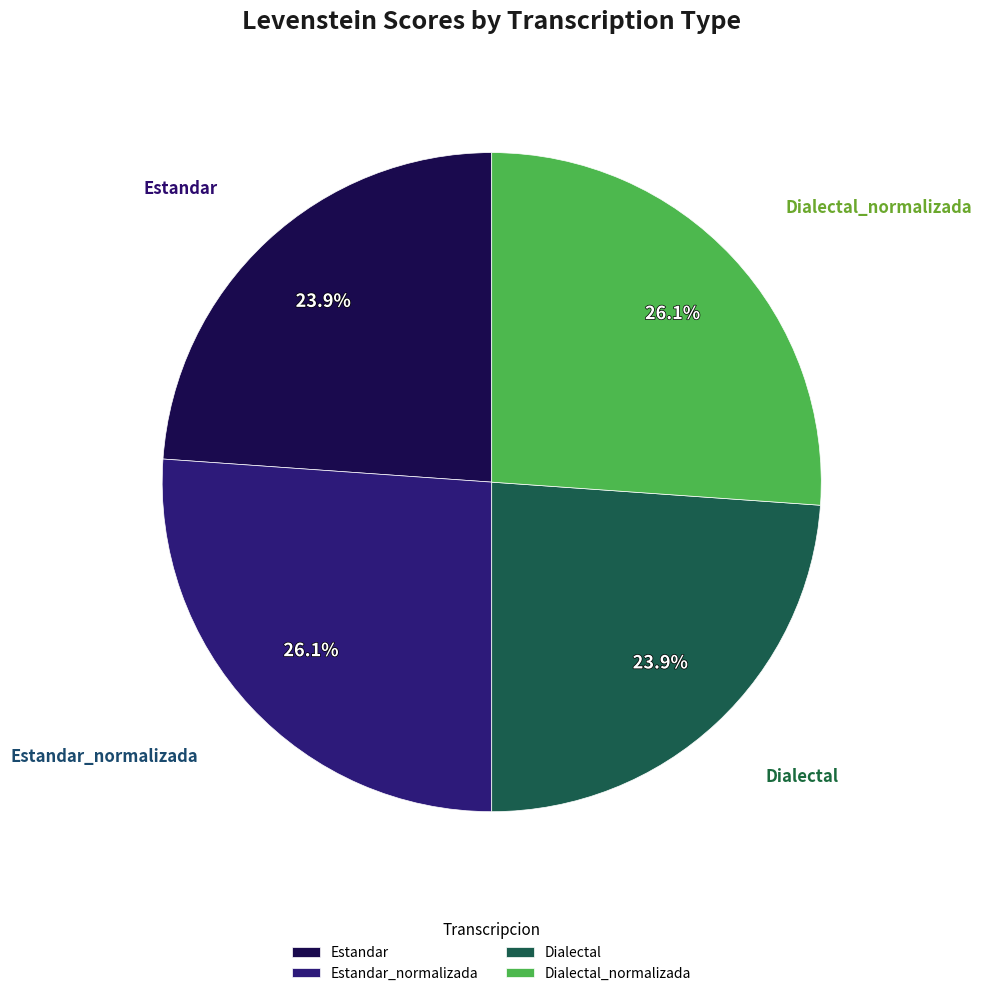

To the nearest percent, what is the difference between the largest and smallest slice percentages?

2%